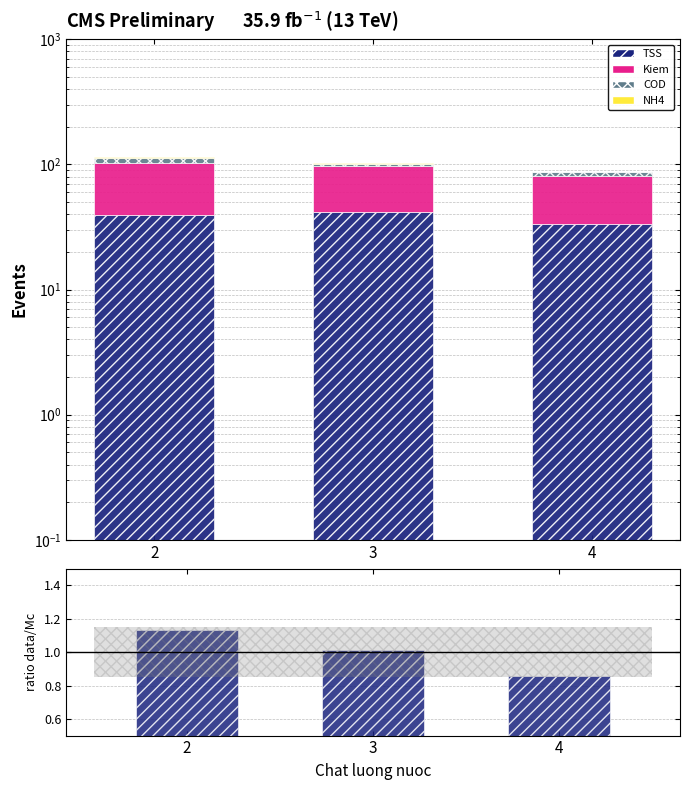

What is the spread (max minus min) of values at 4?

47.6